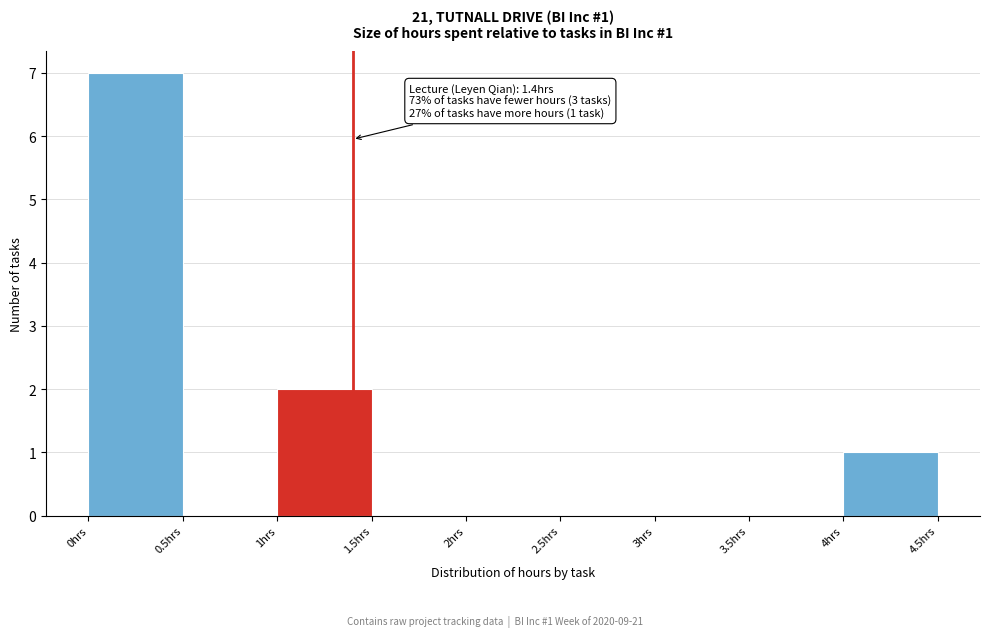

Which range on the x-axis has the tallest bar?

0.0 to 0.5